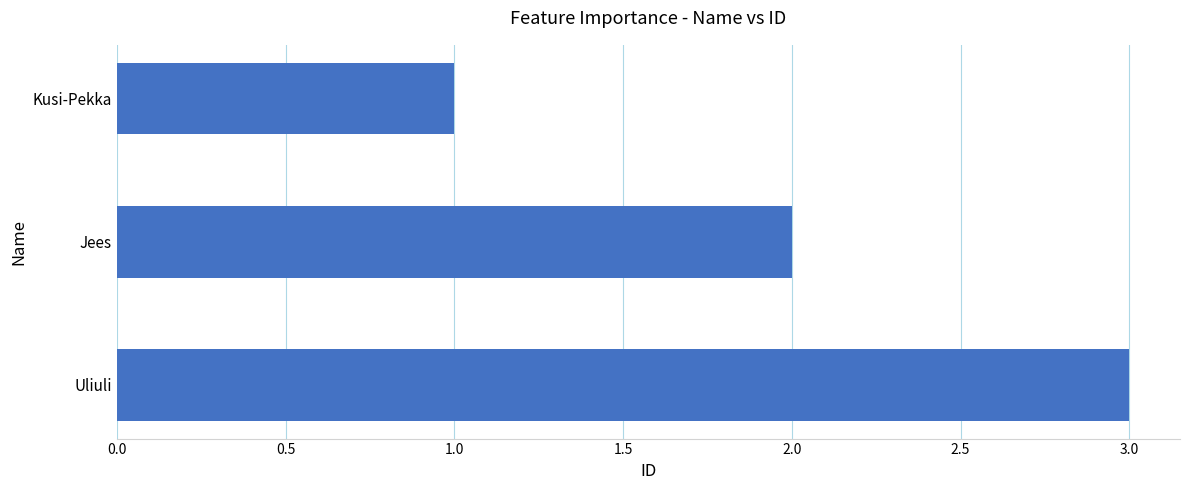

Which has a higher value, Kusi-Pekka or Jees?

Jees